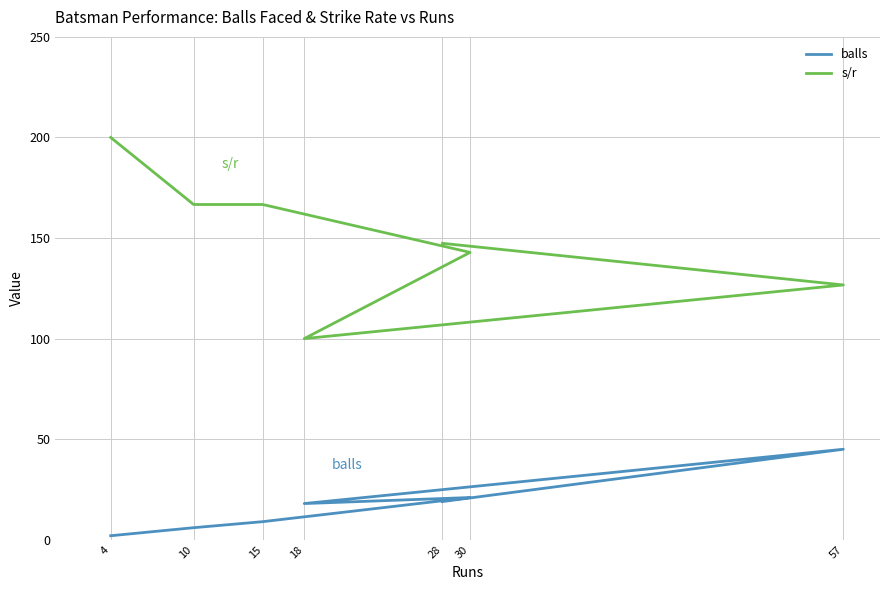

What are all the series names shown in the legend?

balls, s/r